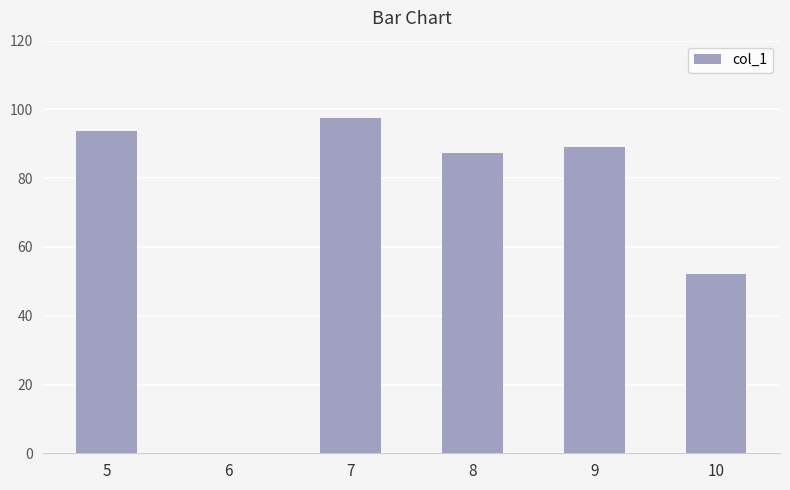

Which has a higher value, 6 or 9?

9